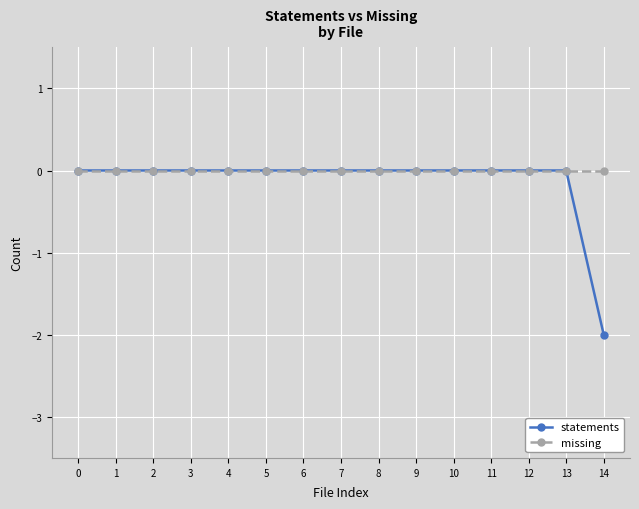

Reading right to left, transcribe all the data shown in this chart.

statements: 14=-2	13=0	12=0	11=0	10=0	9=0	8=0	7=0	6=0	5=0	4=0	3=0	2=0	1=0	0=0
missing: 14=0	13=0	12=0	11=0	10=0	9=0	8=0	7=0	6=0	5=0	4=0	3=0	2=0	1=0	0=0